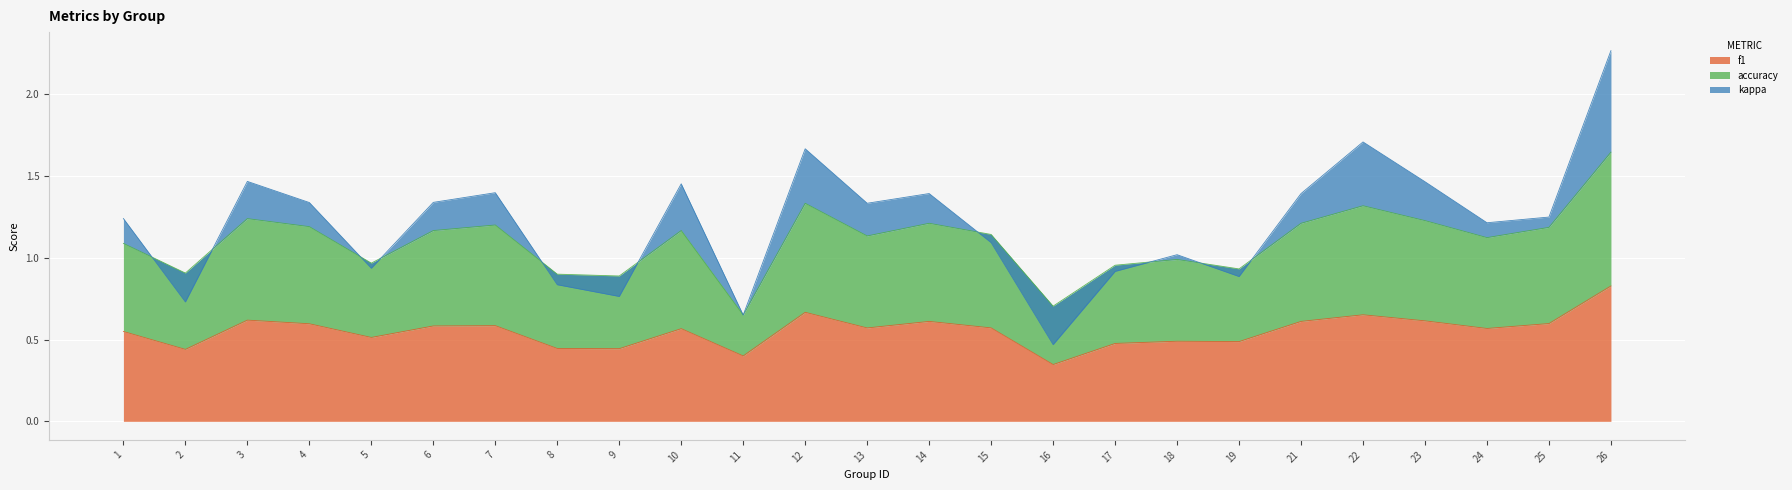

True or false: f1 has a value of 0.9 at 5.

False